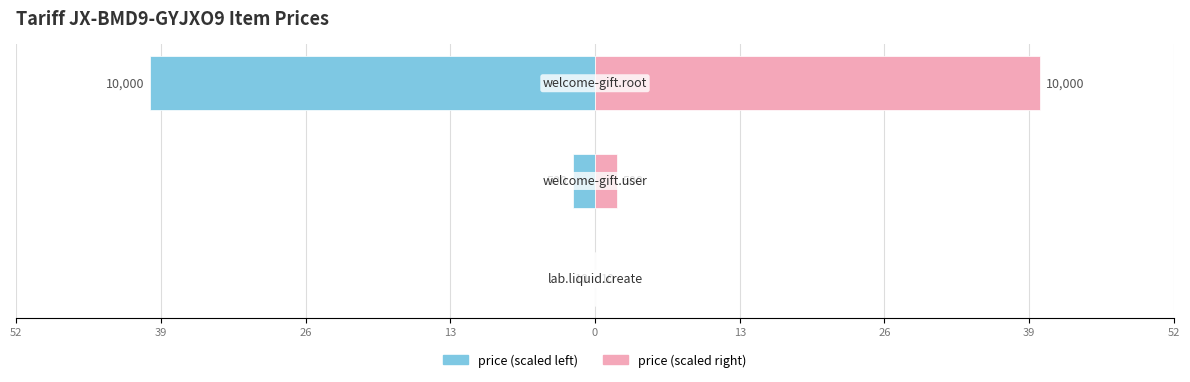

Which series has the largest total across all categories?

price (right)